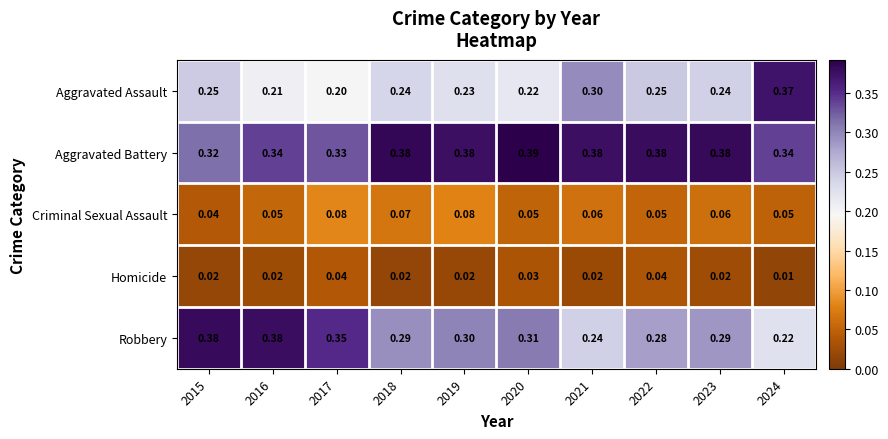

What is the total value across all series at 2023?

1.0